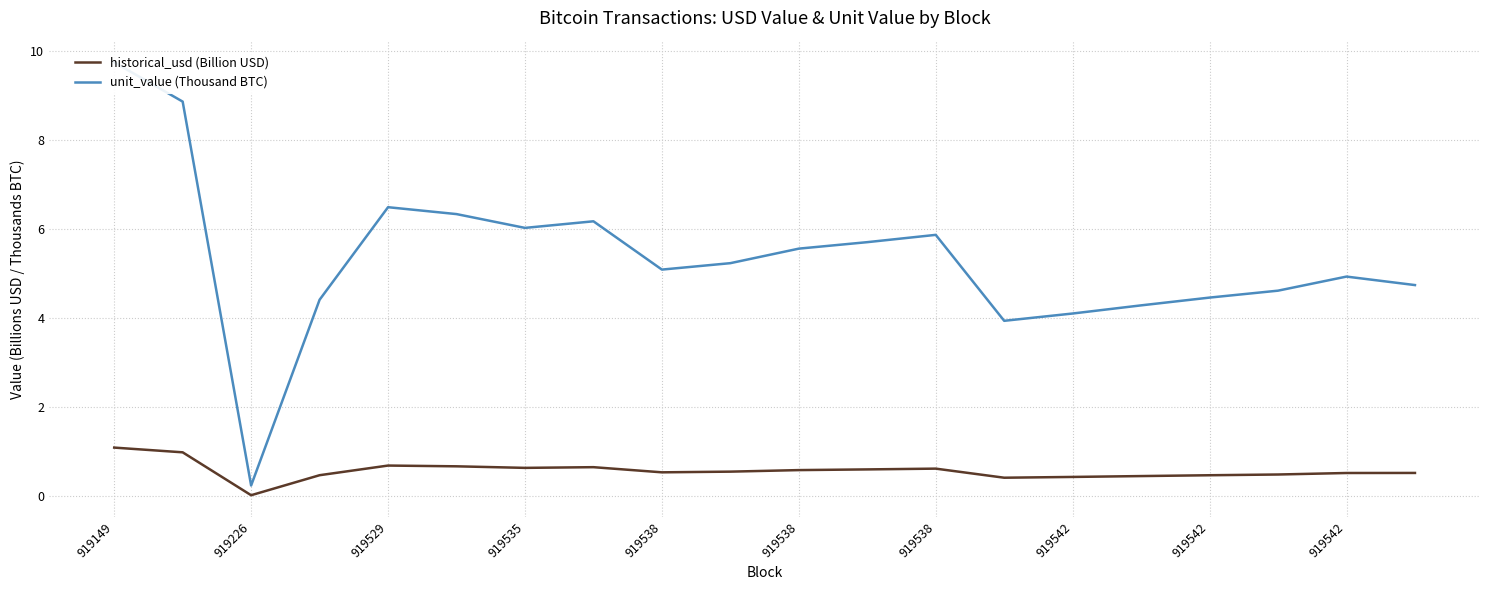

At which category is the sum across all series the highest?

919149